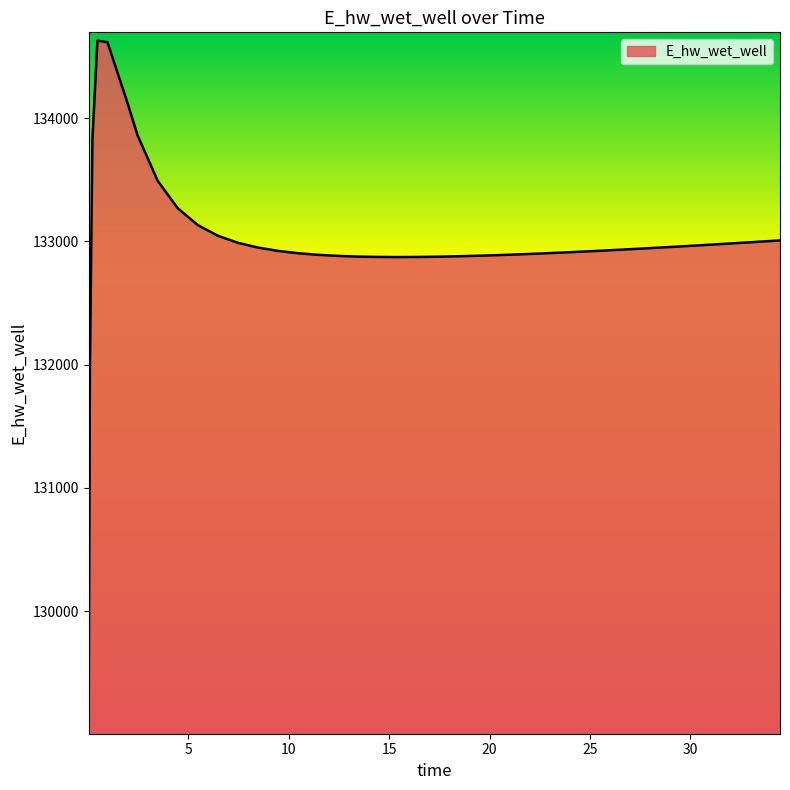

What is the maximum value shown in the chart?

134628.0